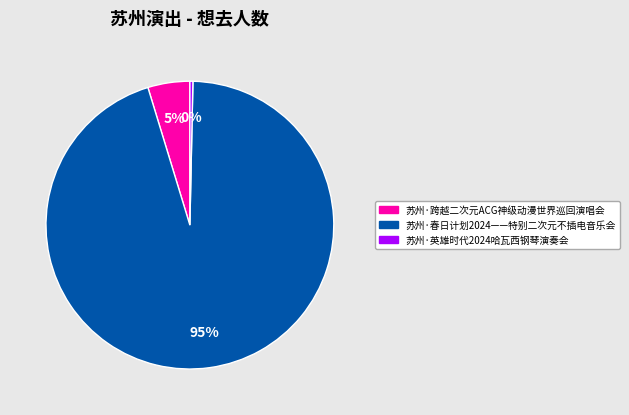

Is there a majority slice in this chart?

Yes